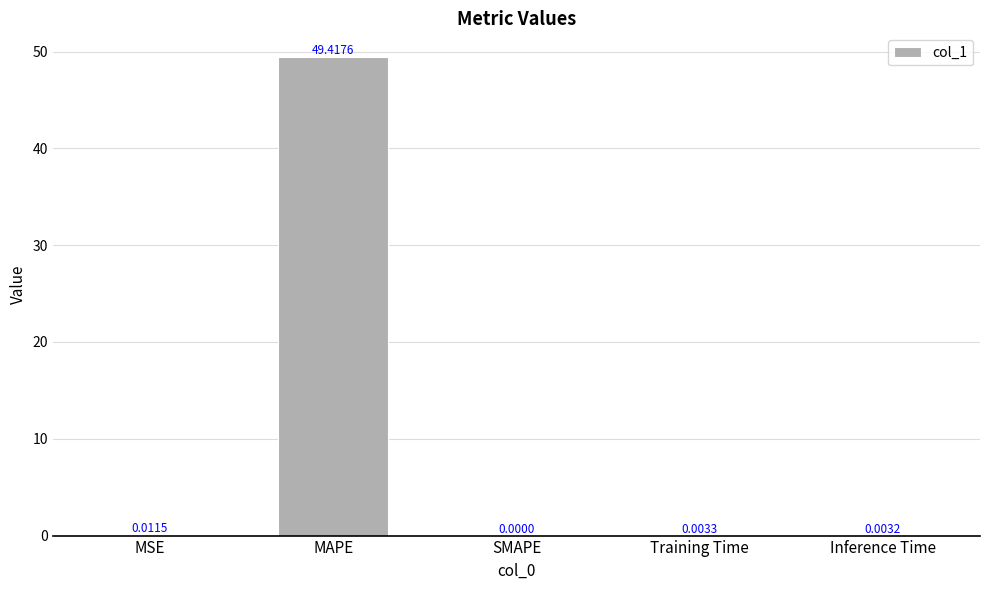

At which category does the chart reach its peak across all series?

MAPE